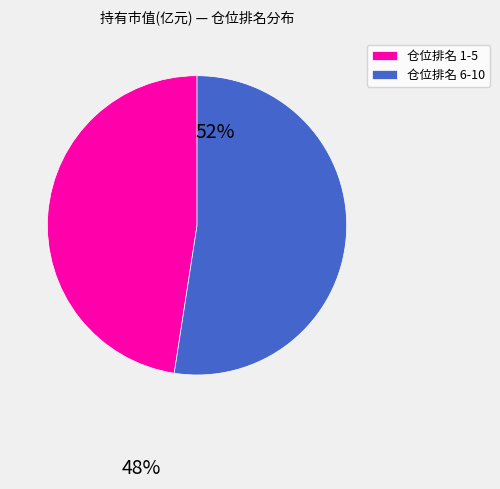

Rank the categories by value from highest to lowest.

仓位排名 6-10, 仓位排名 1-5